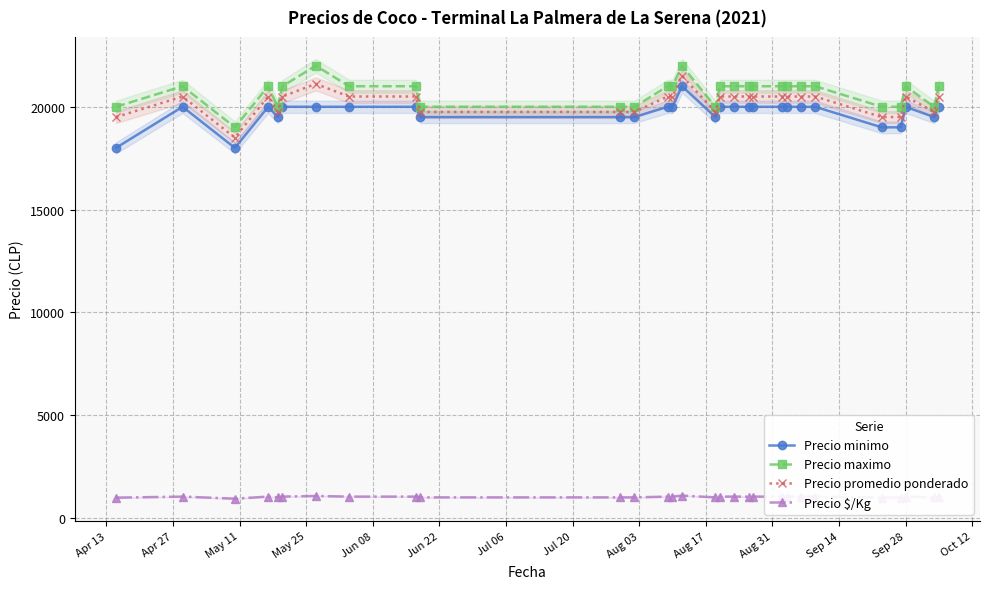

Reading right to left, what are all the values shown in this chart?

Precio minimo: 20000	19500	20000	19000	19000	20000	20000	20000	20000	20000	20000	20000	20000	19500	21000	20000	20000	19500	19500	19500	20000	20000	20000	20000	19500	20000	18000	20000	18000
Precio maximo: 21000	20000	21000	20000	20000	21000	21000	21000	21000	21000	21000	21000	21000	20000	22000	21000	21000	20000	20000	20000	21000	21000	22000	21000	20000	21000	19000	21000	20000
Precio promedio ponderado: 20500	19750	20500	19500	19500	20500	20500	20500	20500	20500	20500	20500	20500	19750	21500	20500	20500	19750	19750	19750	20500	20500	21115	20500	19750	20500	18500	20500	19500
Precio $/Kg: 1025	988	1025	975	975	1025	1025	1025	1025	1025	1025	1025	1025	988	1075	1025	1025	988	988	988	1025	1025	1056	1025	988	1025	925	1025	975